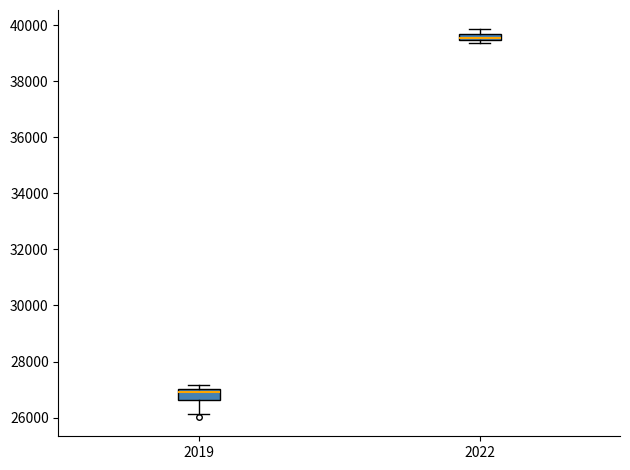

Which box has the highest median line?

2022